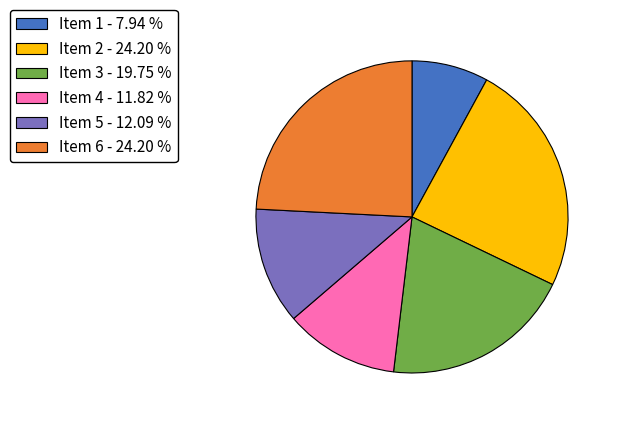

Count the number of slices in the pie.

6